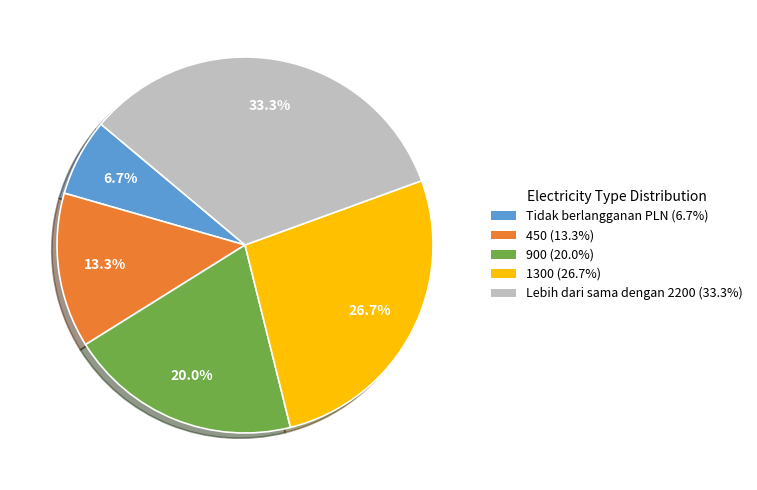

Does 1300 represent more than half of the total?

No